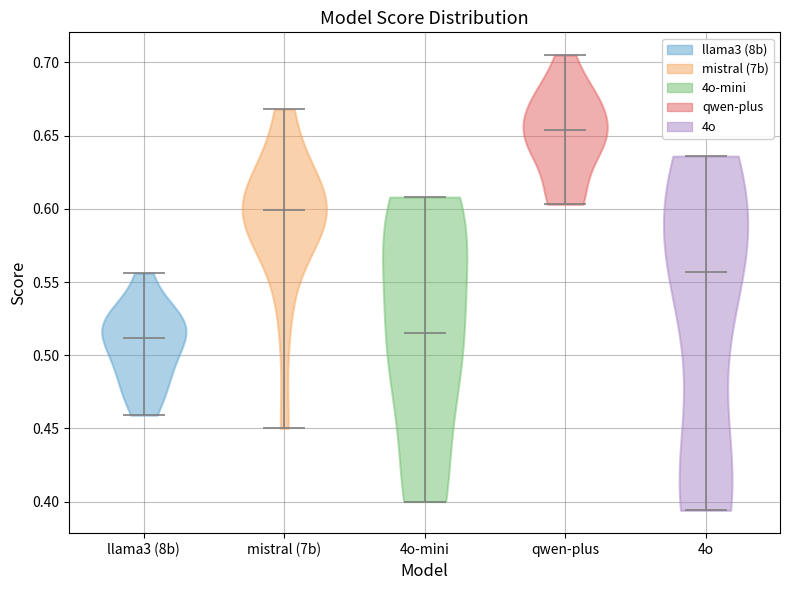

Reading left to right, read every violin against the y-axis: where its median line is, and the lowest and highest points it reaches. The values are not printed on the chart, so give them approximately, as read against the axis.

llama3 (8b): median line 0.510, lowest point 0.460, highest point 0.555
mistral (7b): median line 0.600, lowest point 0.450, highest point 0.670
4o-mini: median line 0.515, lowest point 0.400, highest point 0.610
qwen-plus: median line 0.655, lowest point 0.605, highest point 0.705
4o: median line 0.555, lowest point 0.395, highest point 0.635